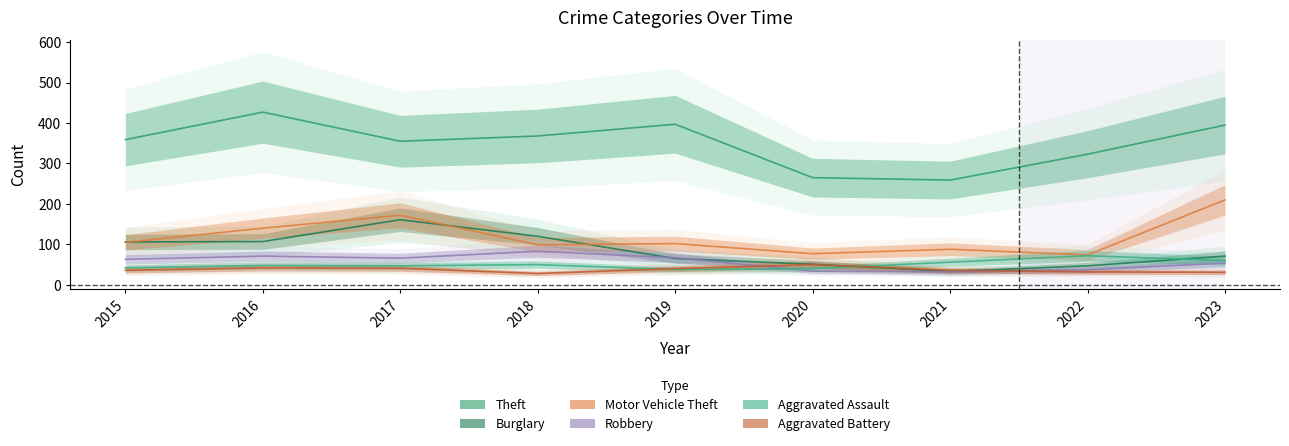

True or false: Theft has more than 0 points higher than both neighbors.

True